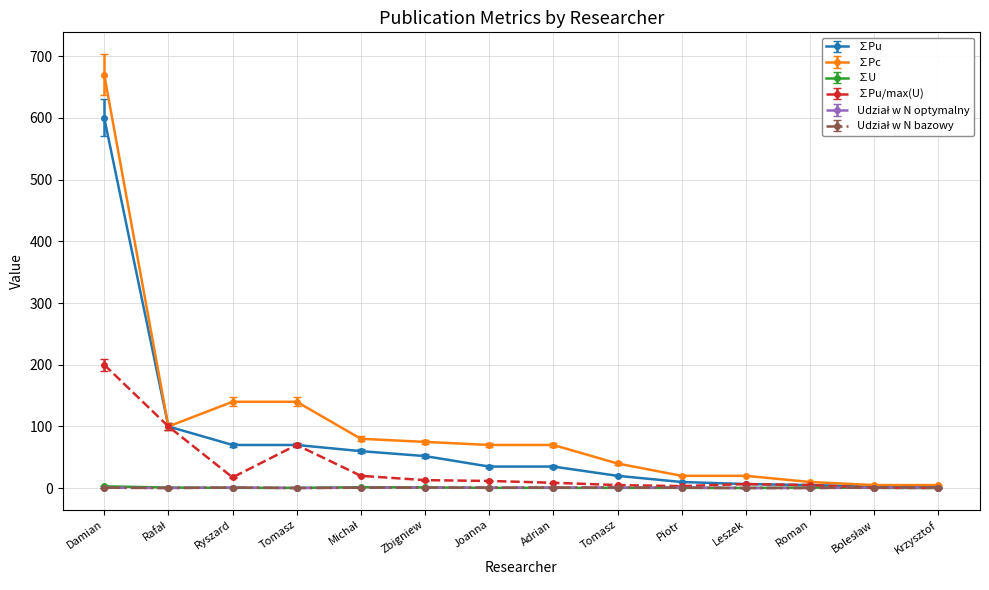

Does the chart have visible grid lines?

Yes